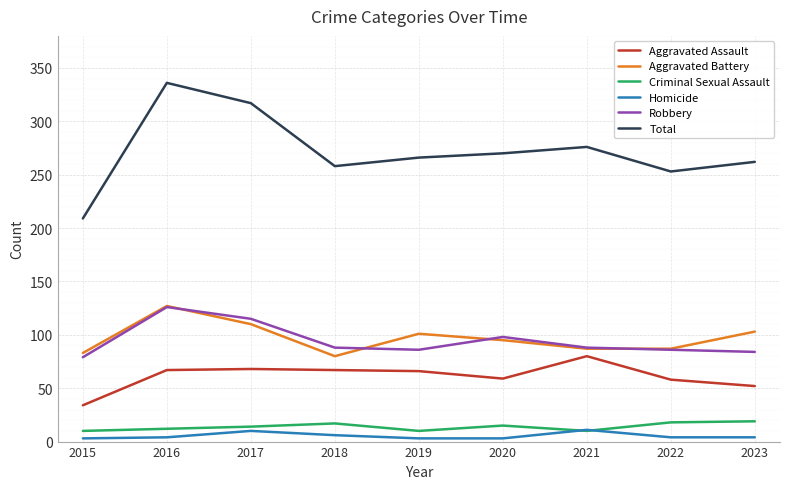

Which series has the widest spread of values?

Total